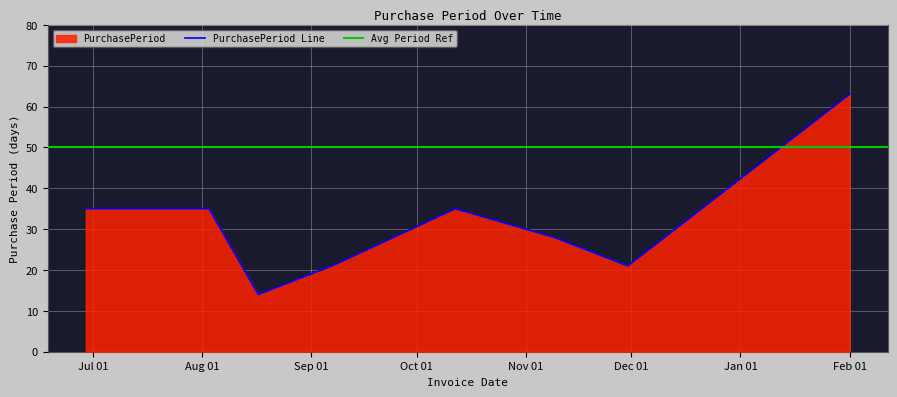

What is the ratio of the value at 2016-09-07 to the value at 2017-02-01?

0.3